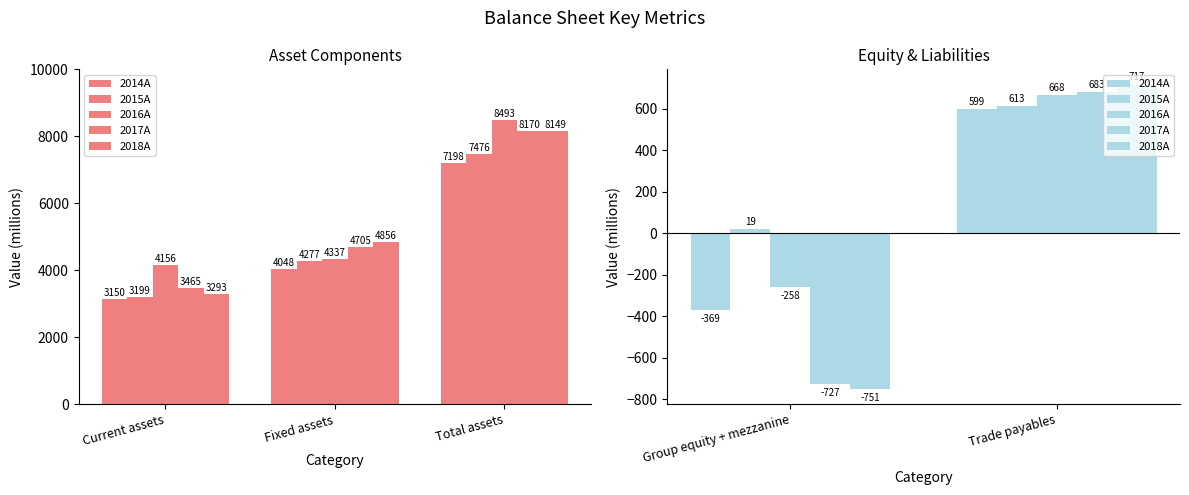

How many data points in 2016A are less than 668?

1